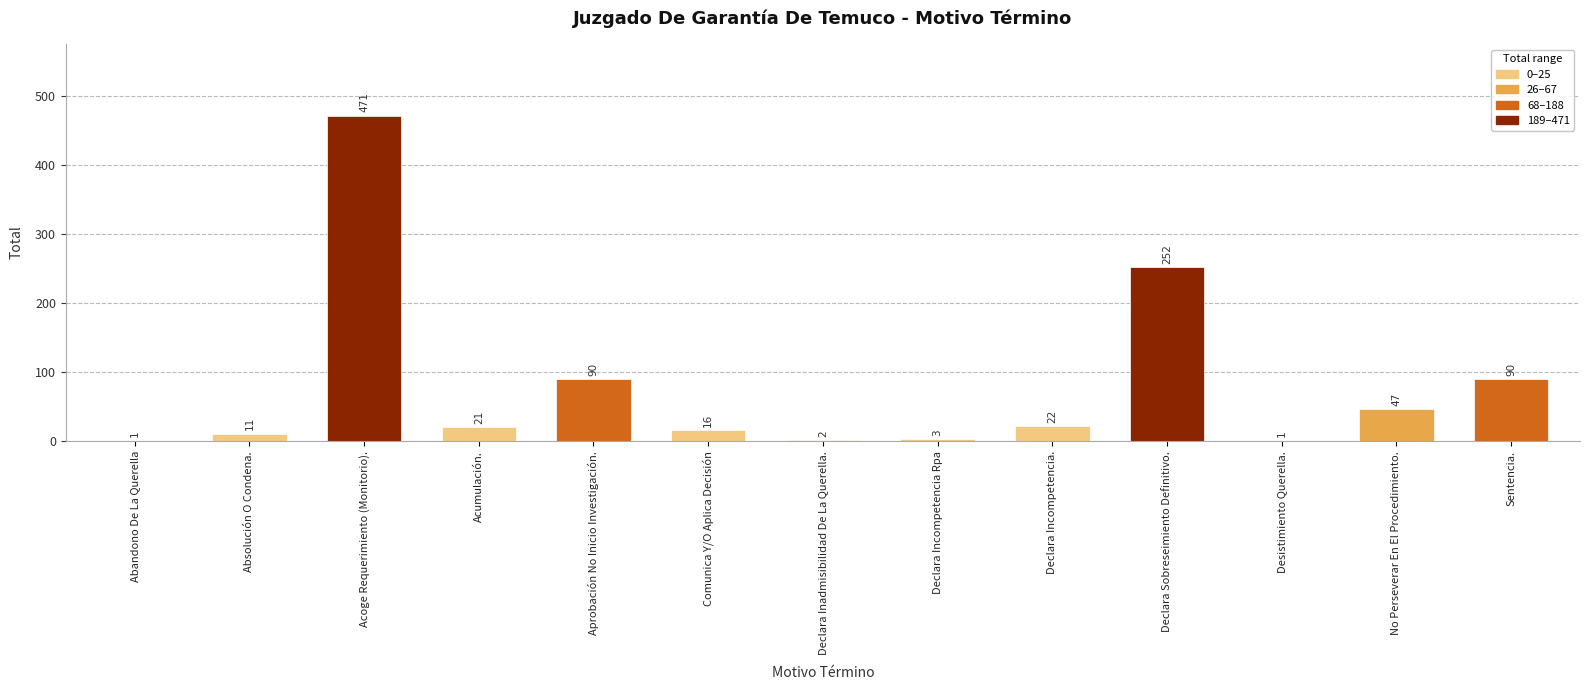

Reading left to right, list all the values displayed in this chart.

Abandono De La Querella=1	Absolución O Condena.=11	Acoge Requerimiento (Monitorio).=471	Acumulación.=21	Aprobación No Inicio Investigación.=90	Comunica Y/O Aplica Decisión=16	Declara Inadmisibilidad De La Querella.=2	Declara Incompetencia Rpa=3	Declara Incompetencia.=22	Declara Sobreseimiento Definitivo.=252	Desistimiento Querella.=1	No Perseverar En El Procedimiento.=47	Sentencia.=90